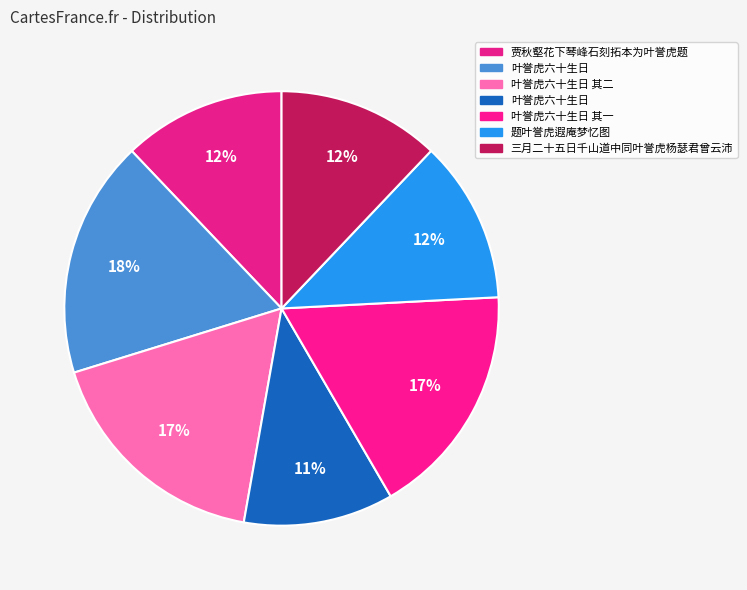

How many slices are in this pie chart?

7